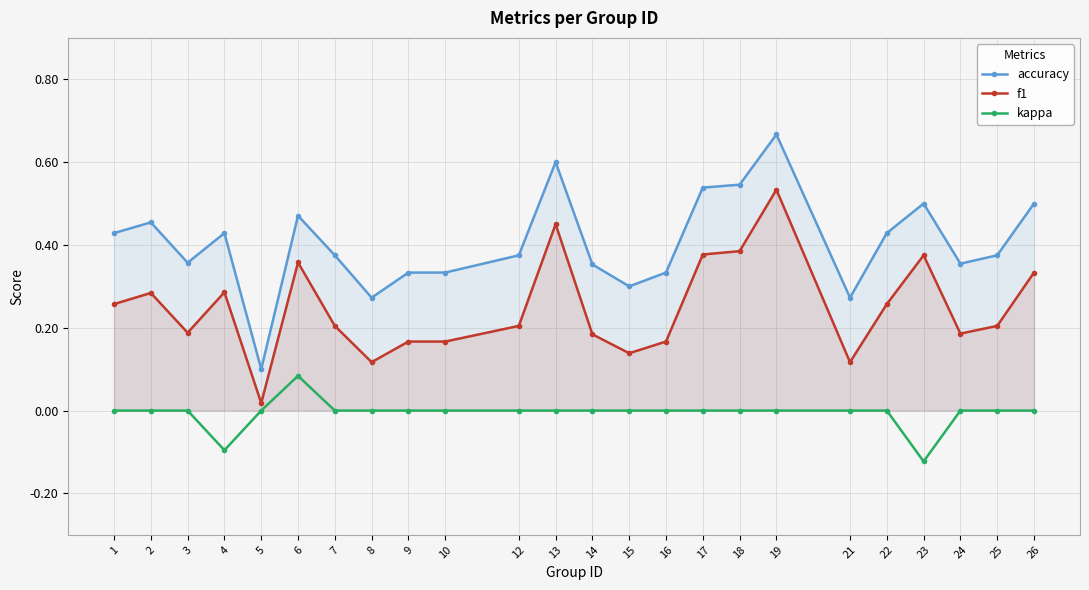

At 4, list the series in order from smallest to largest.

kappa, f1, accuracy